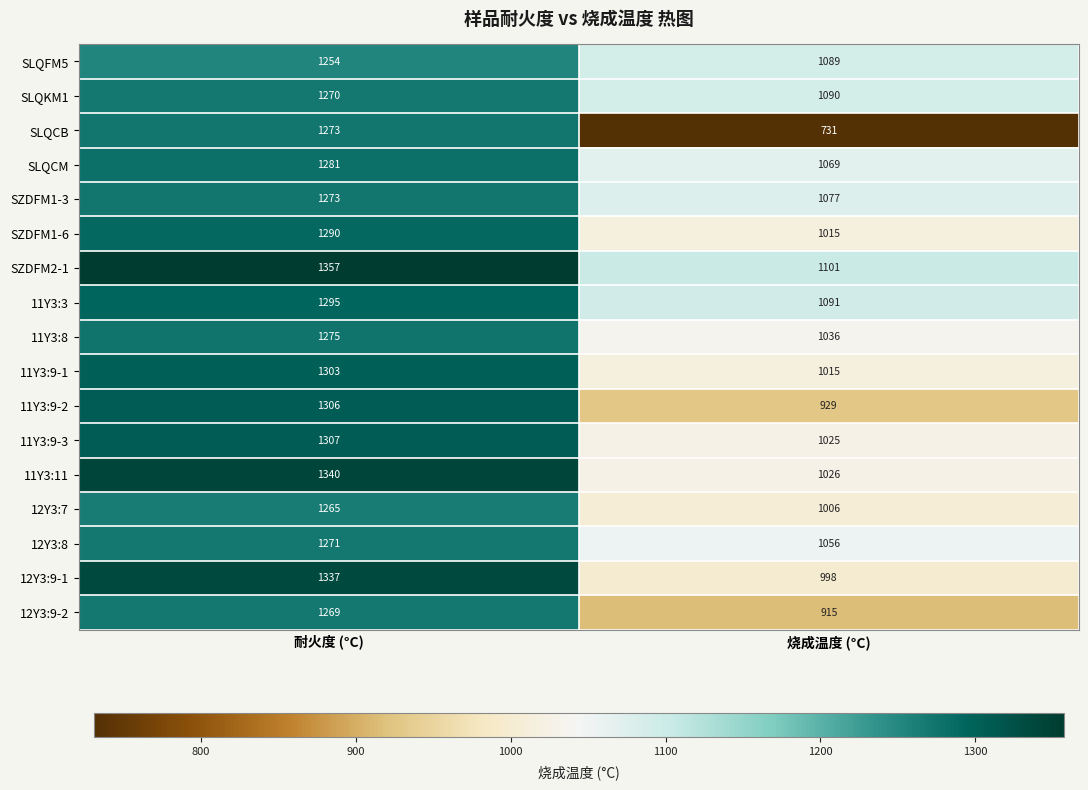

What is the spread (max minus min) of values at 耐火度 (°C)?

103